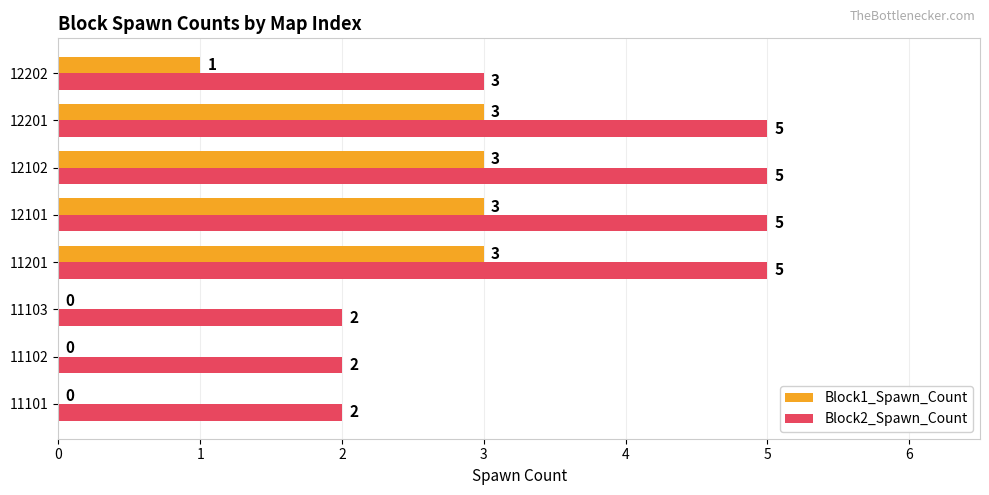

Which series has the largest total across all categories?

Block2_Spawn_Count